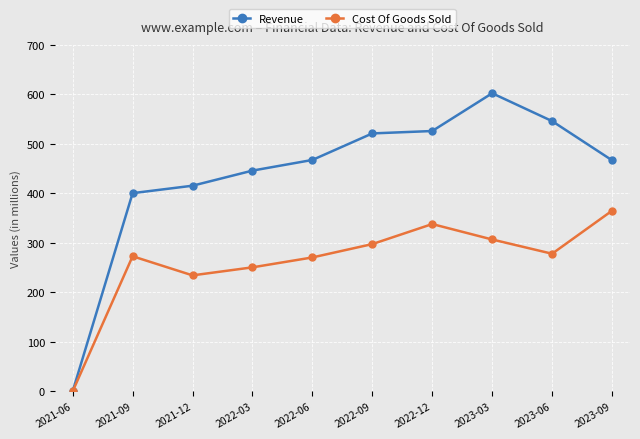

In Cost Of Goods Sold, how many points are higher than both neighbors (excluding endpoints)?

2